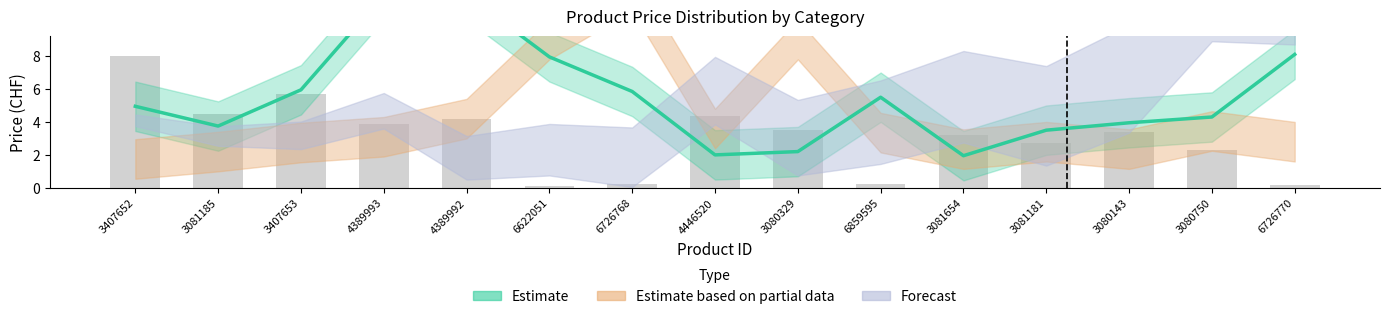

The value of Estimate at 4389992 is 11.7. True or false?

True